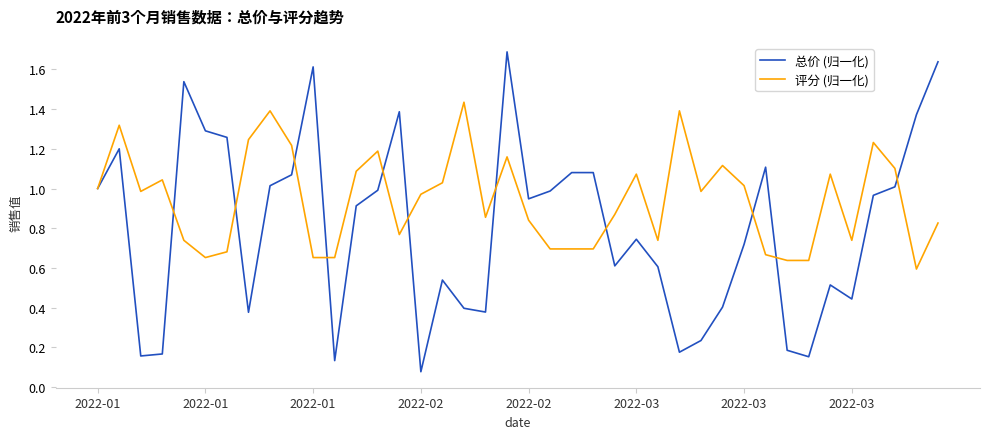

Which series has the widest spread of values?

总价 (归一化)